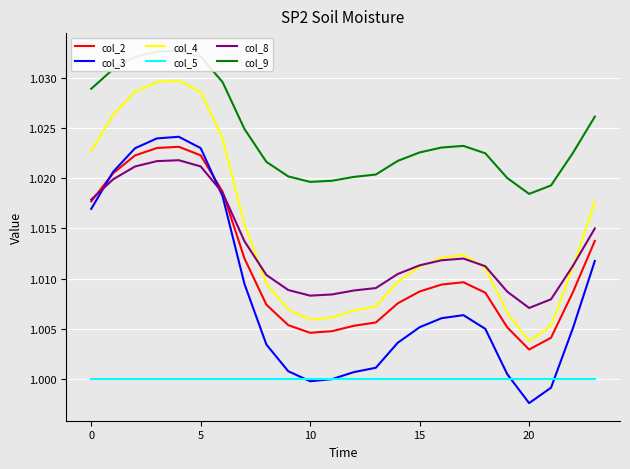

What are all the series names shown in the legend?

col_2, col_3, col_4, col_5, col_8, col_9